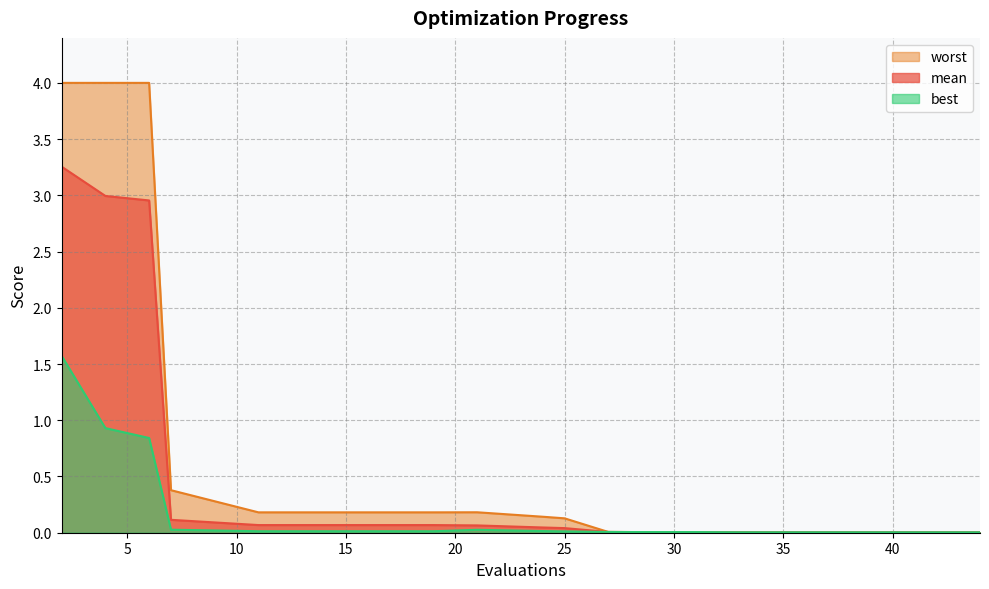

What is the sum of all worst values?

13.4